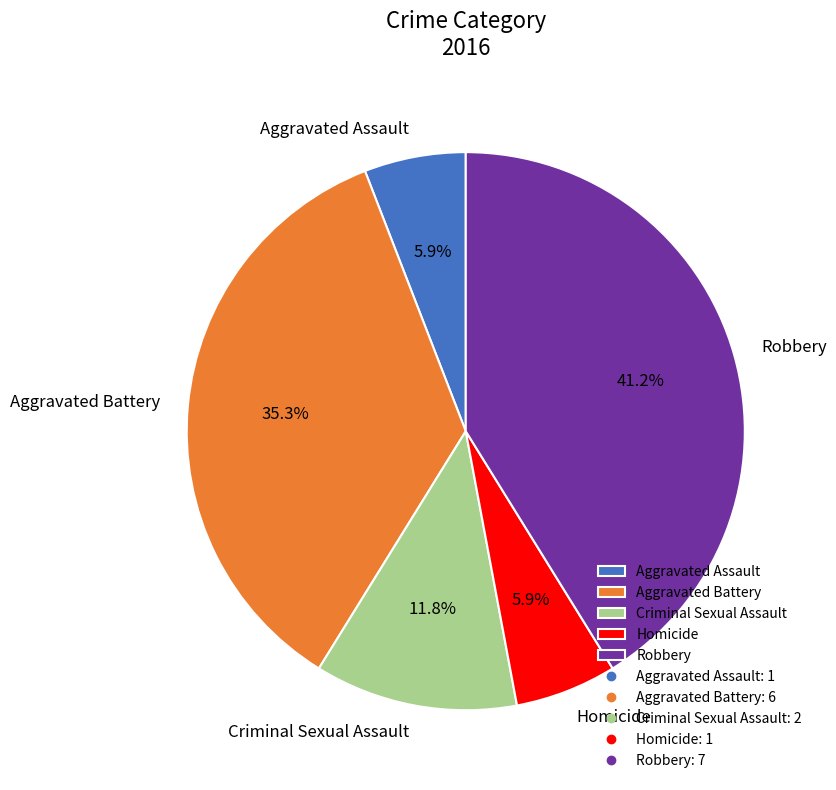

Is there any slice that represents more than half of the pie?

No